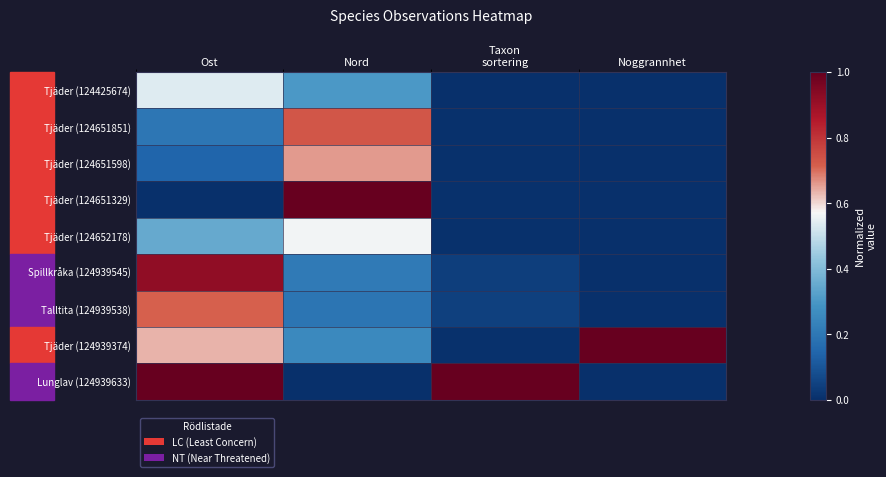

Which series changed the most between Nord and Noggrannhet?

Tjäder (124651329)